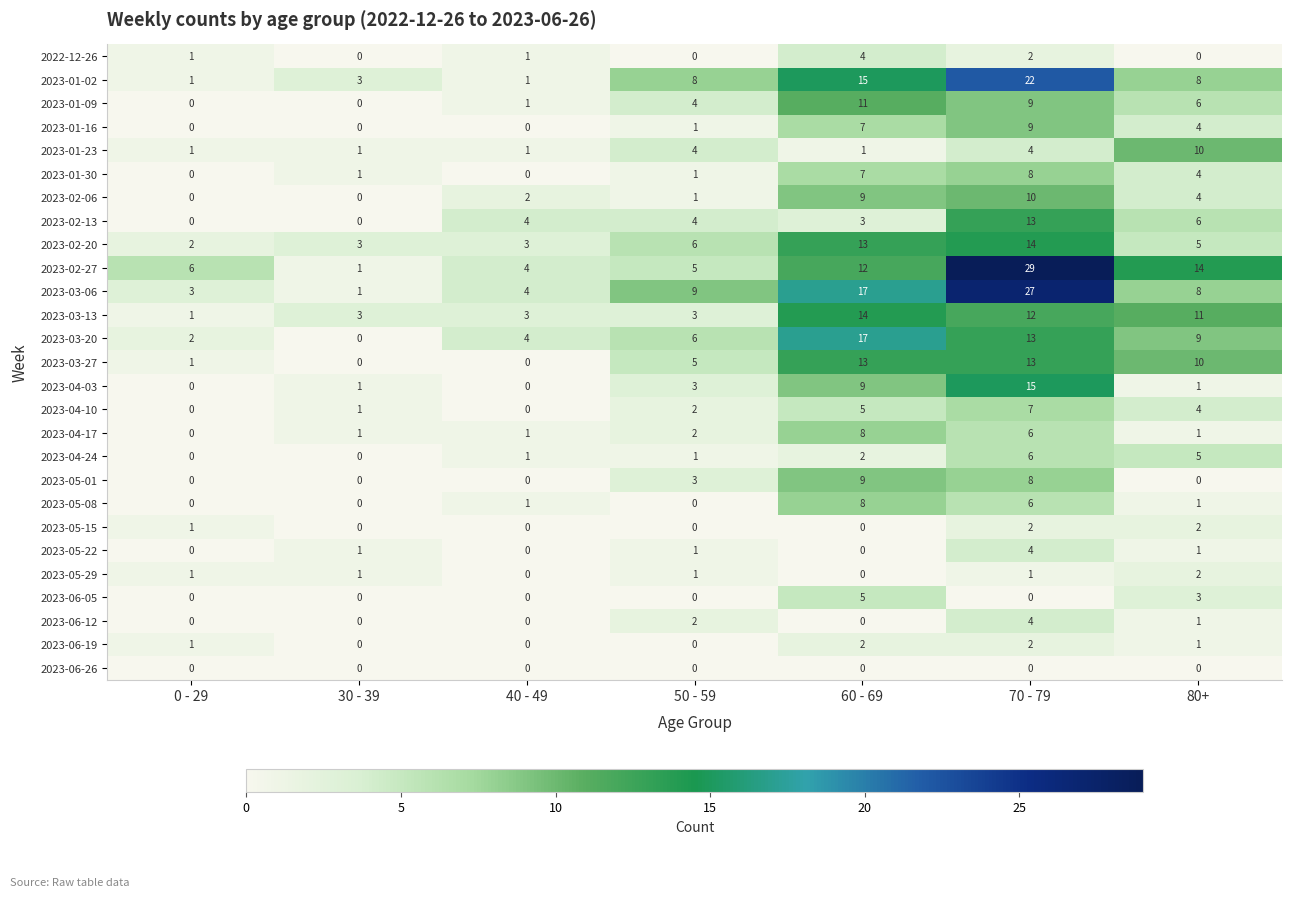

How many 2023-04-10 values are between 0 and 5?

6